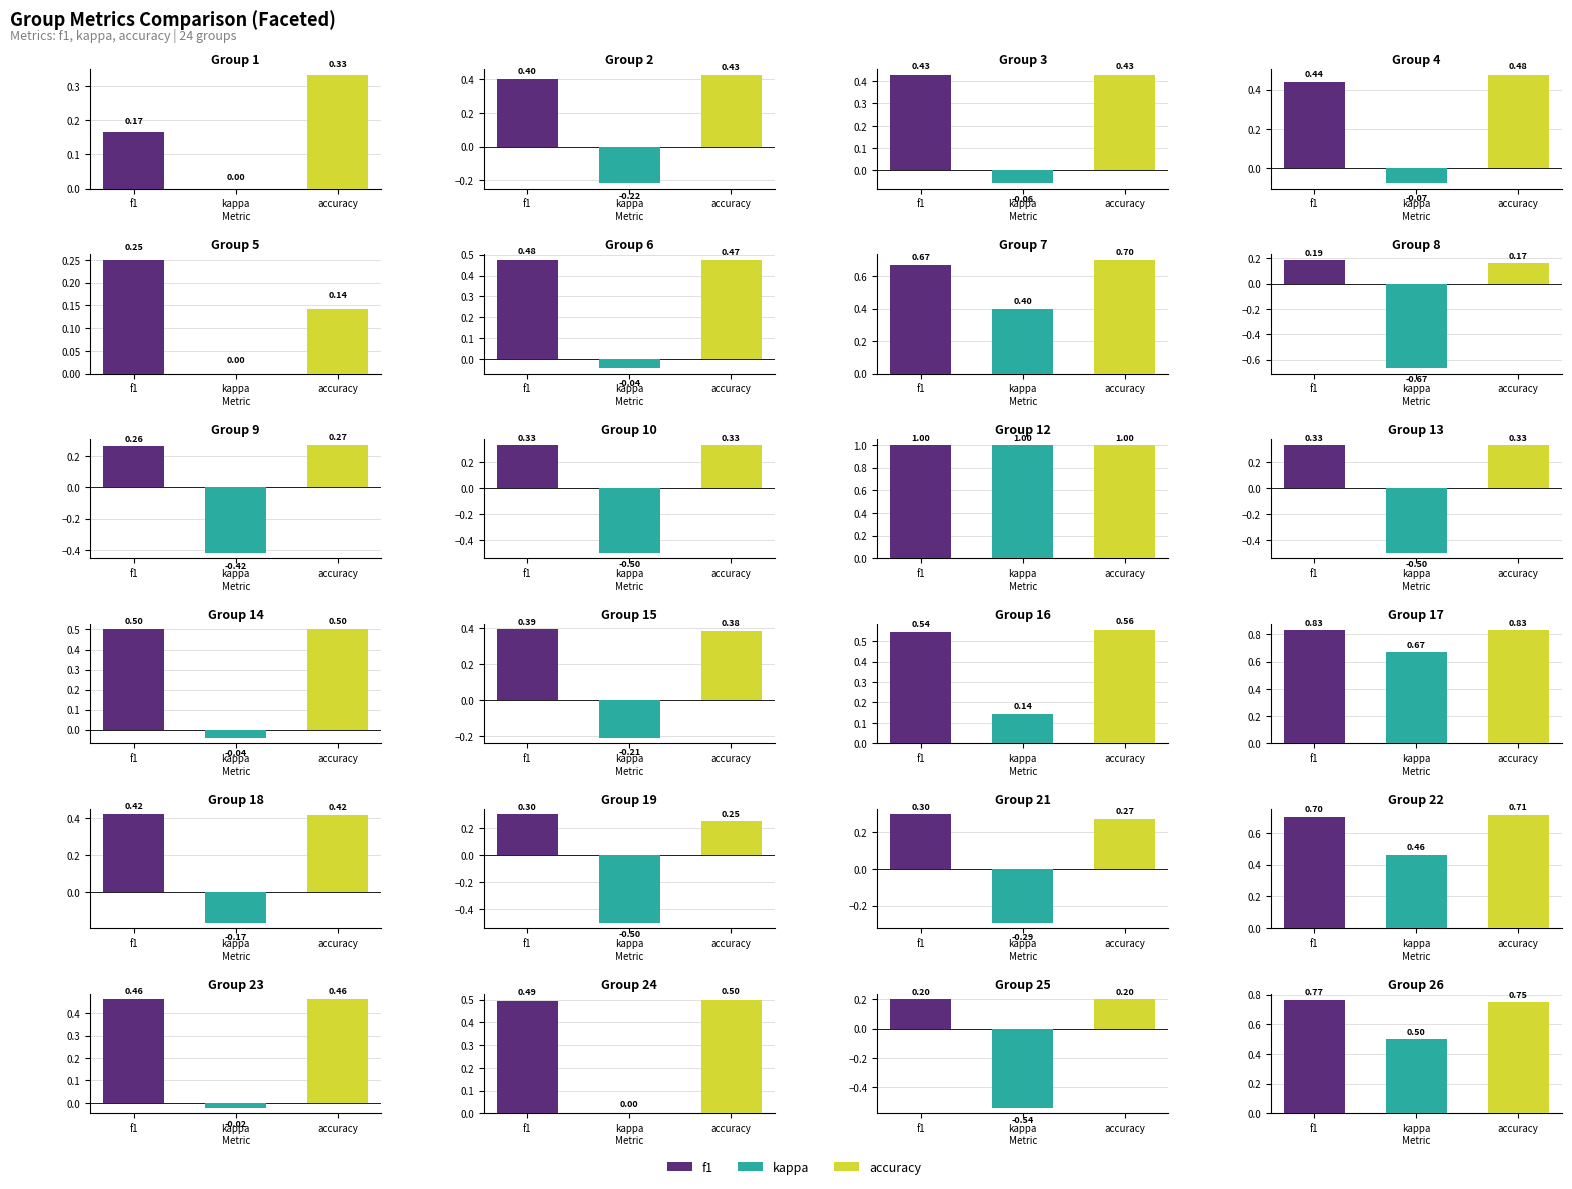

The value of accuracy at 3 is 0.7. True or false?

False